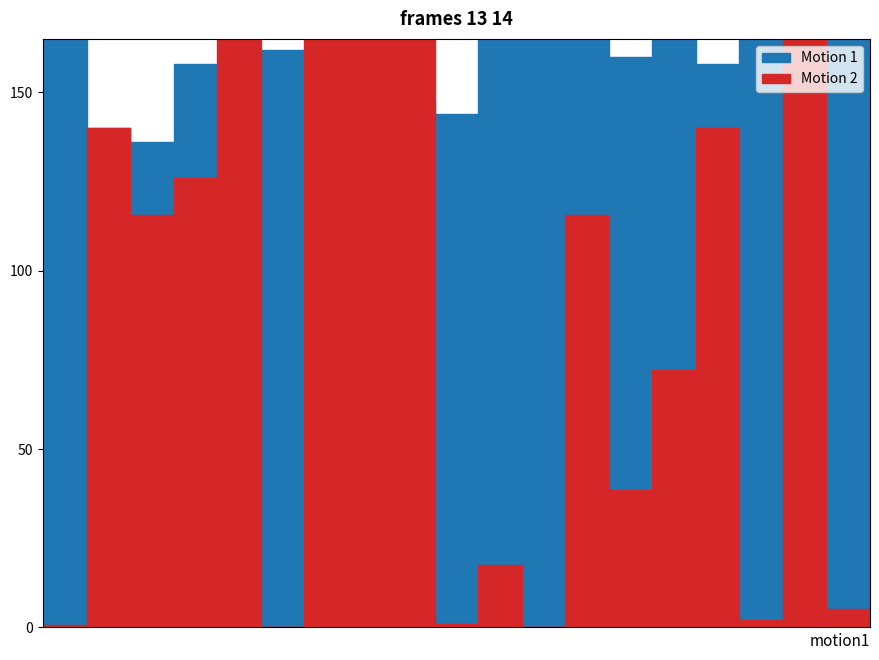

Rank the series at 112 from highest to lowest value.

Motion 1, Motion 2